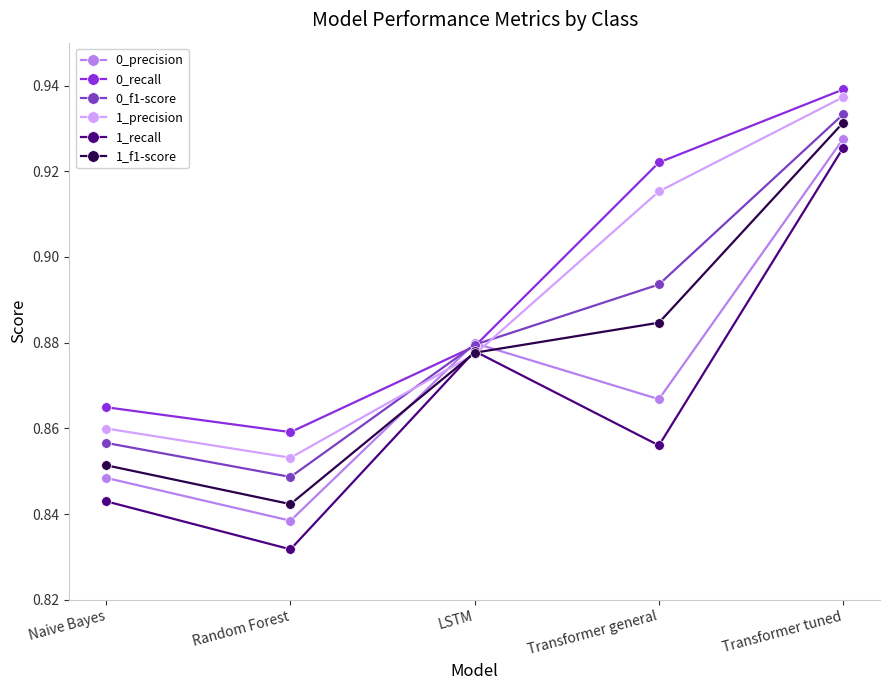

How many lines are shown in the chart?

6